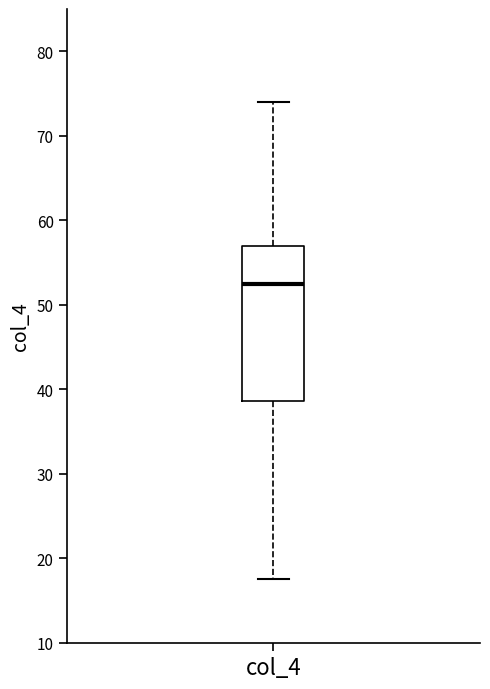

Transcribe this box plot: give where the median line is, the range the box spans, and where the two whiskers end, as read against the y-axis. The values are not printed on the chart, so give them approximately, as read against the axis.

median 53, box 39 to 57, whiskers 18 to 74